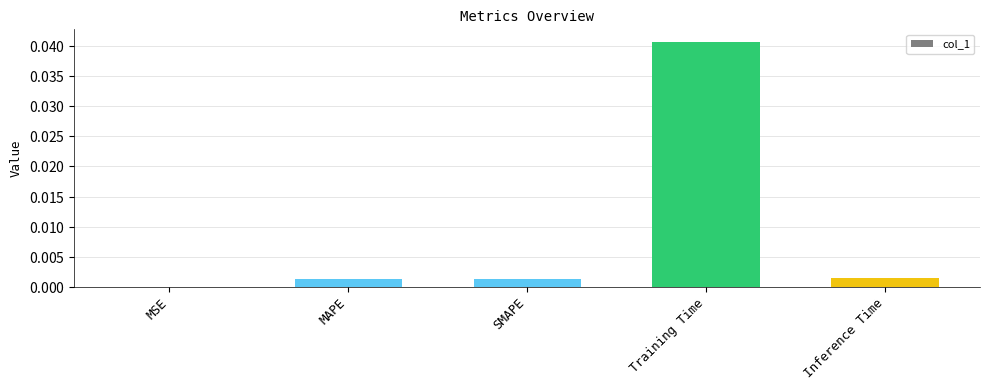

What position from the left is MSE?

1